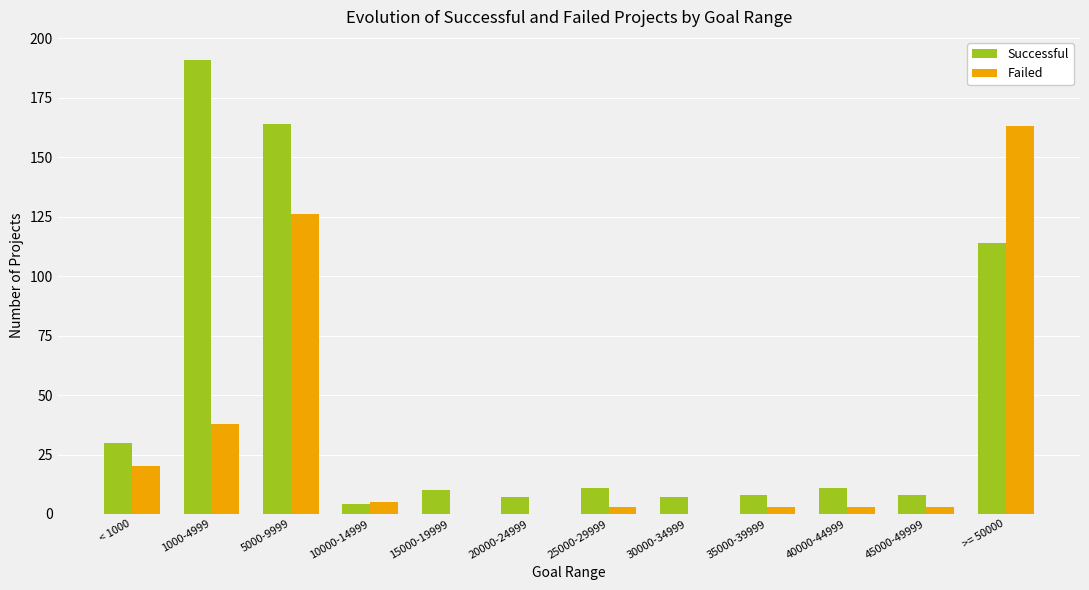

What is the maximum value shown in the chart?

191